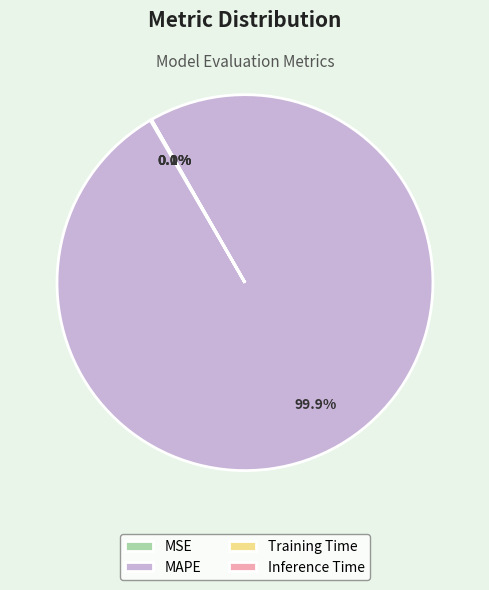

Does MAPE represent more than half of the total?

Yes